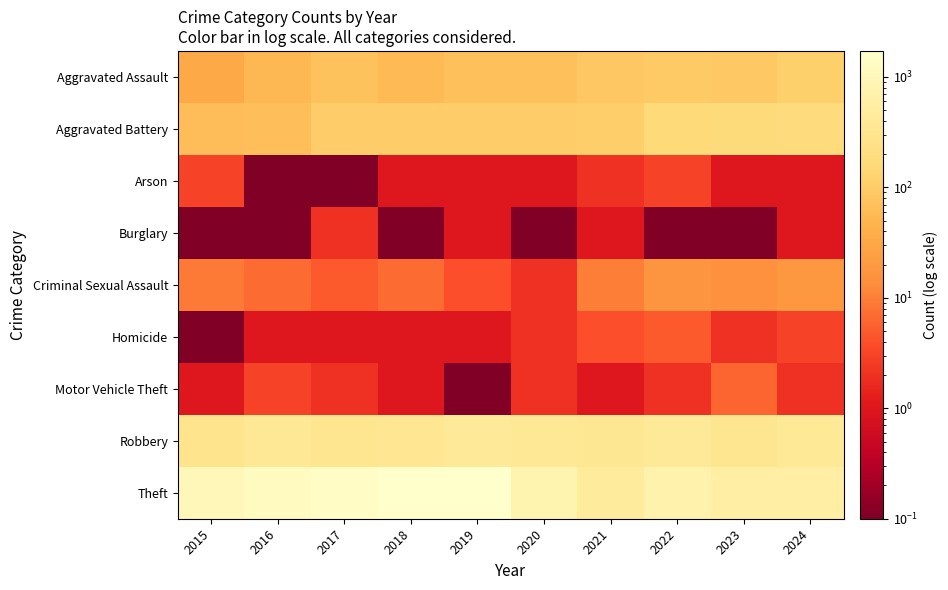

How many distinct data groups are displayed?

9